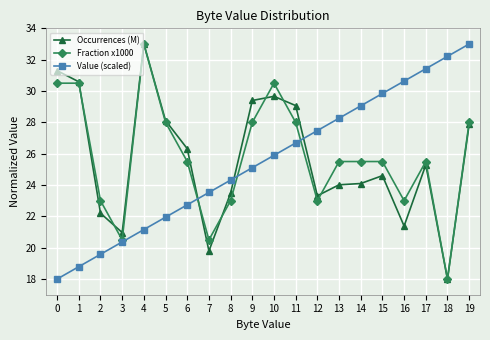

Where is Value (scaled) nearest to the value 25?

9